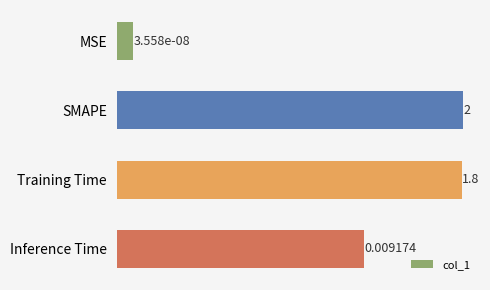

Reading left to right, what are all the values shown in this chart?

0.0	2.0	1.8	0.0